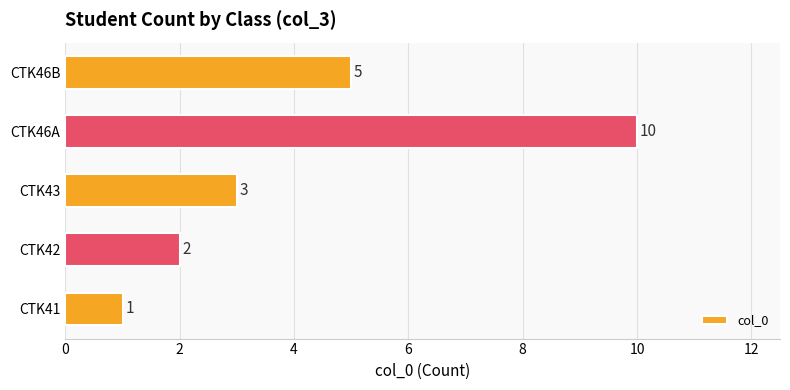

Where is the data nearest to the value 5?

CTK46B